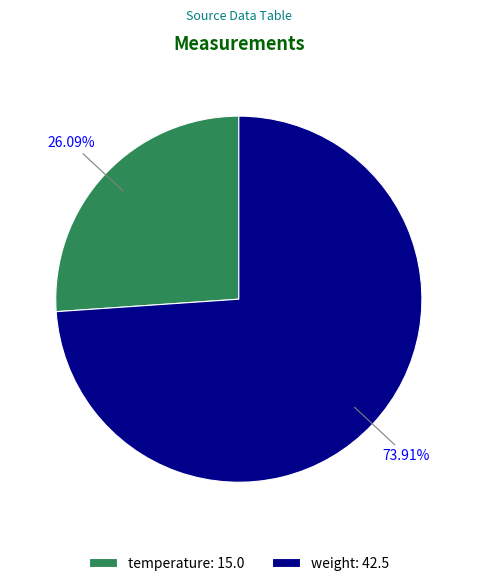

Combined, do weight and temperature account for over 50%?

Yes